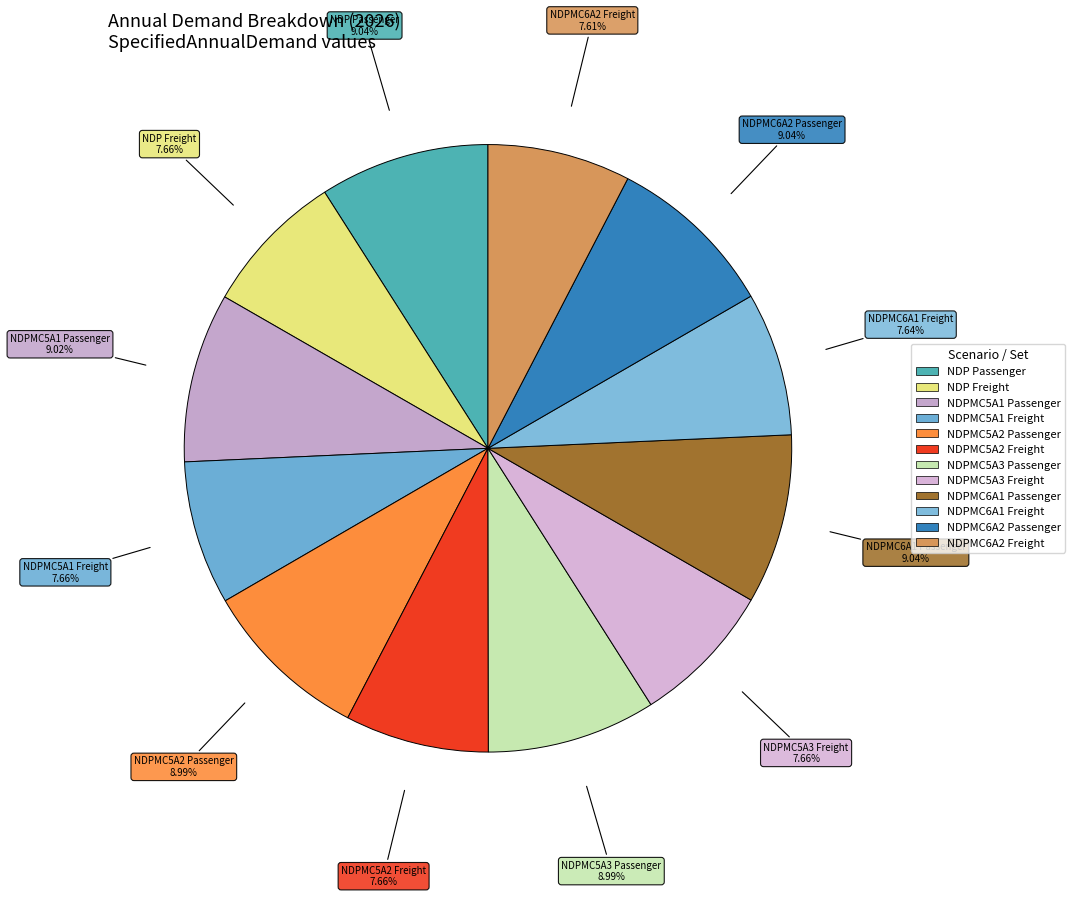

Is there a majority slice in this chart?

No